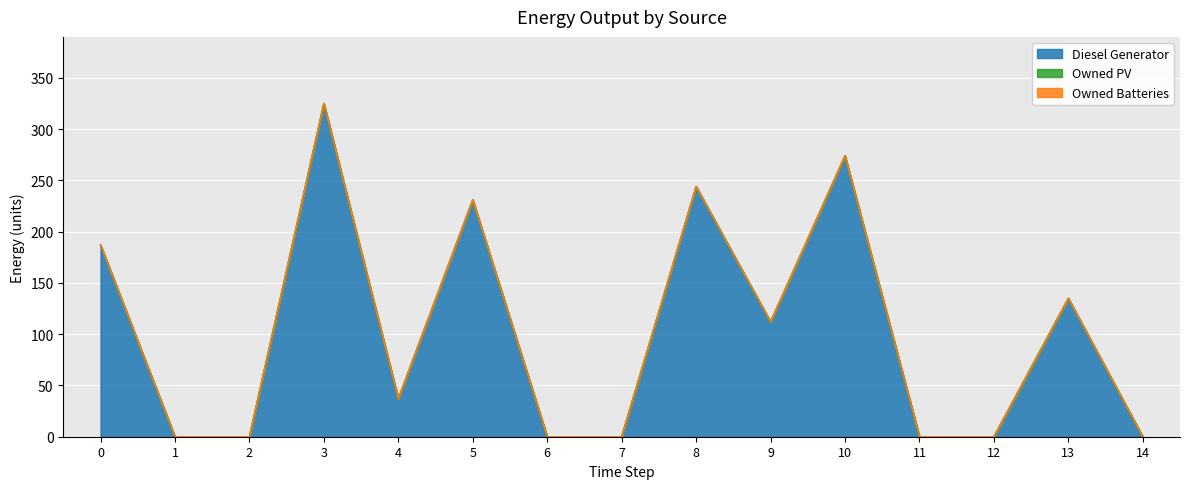

At 13, list the series in order from smallest to largest.

Owned PV, Owned Batteries, Diesel Generator